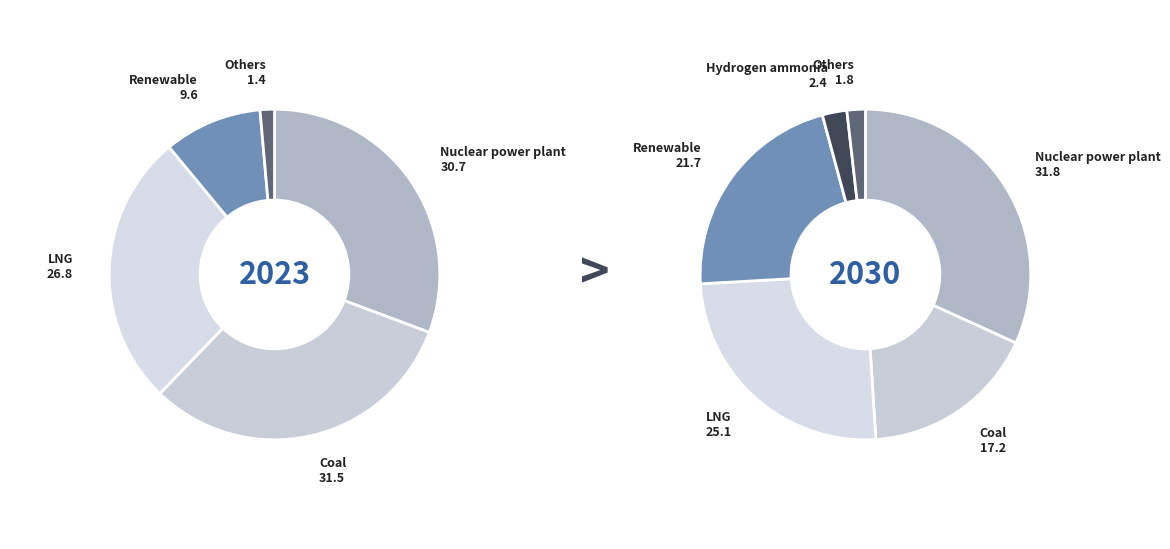

True or false: 1 accounts for 75% of the total.

False